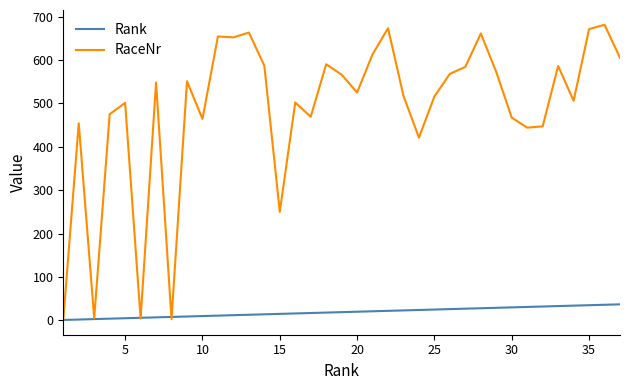

What is the maximum value shown in the chart?

681